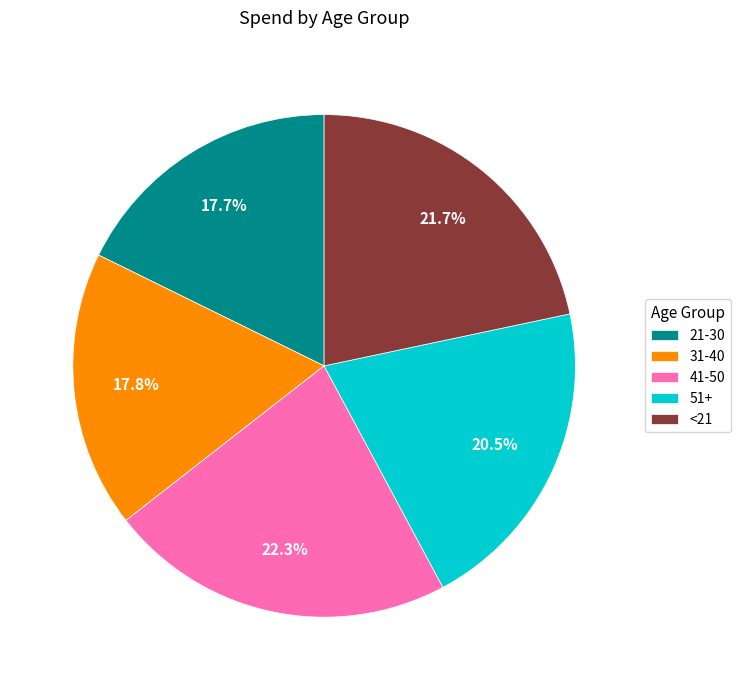

What percentage is the 21-30 slice, to the nearest percent?

18%